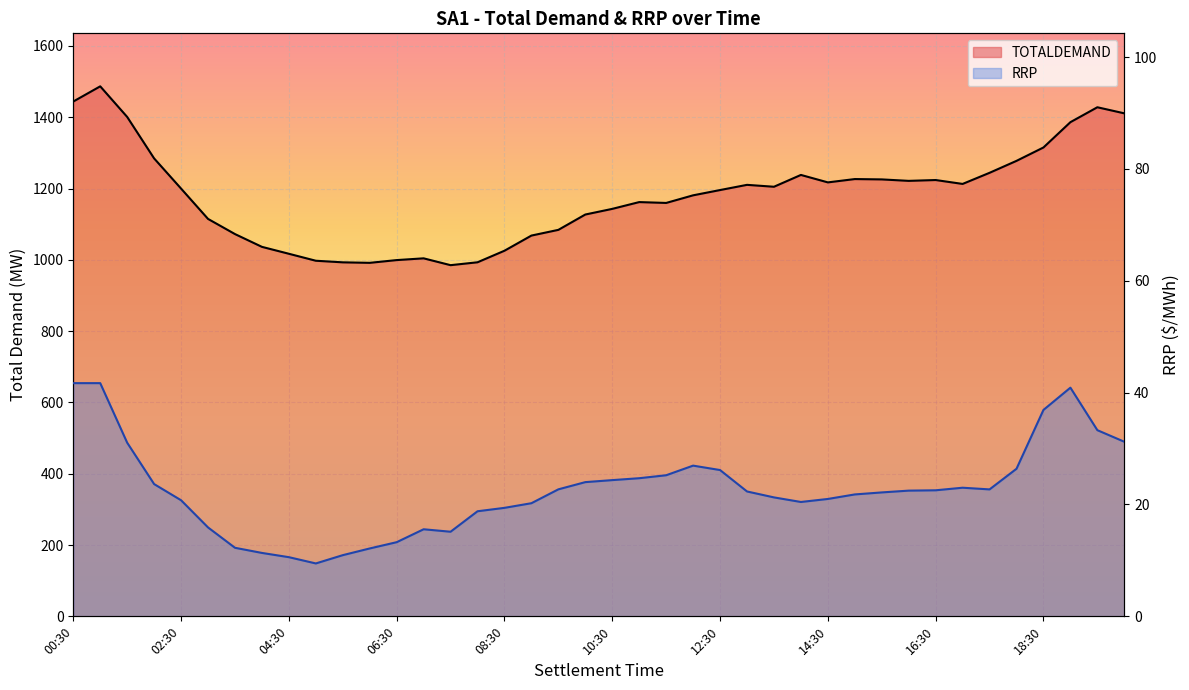

The value of TOTALDEMAND at 27 is 1238.1. True or false?

True